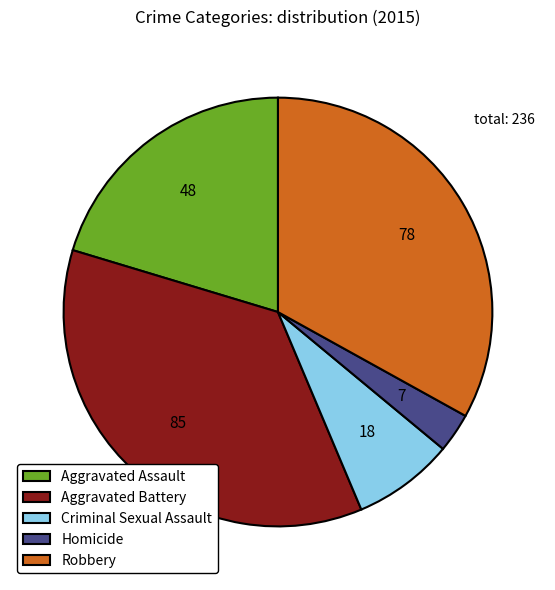

Which slice is the smallest?

Homicide